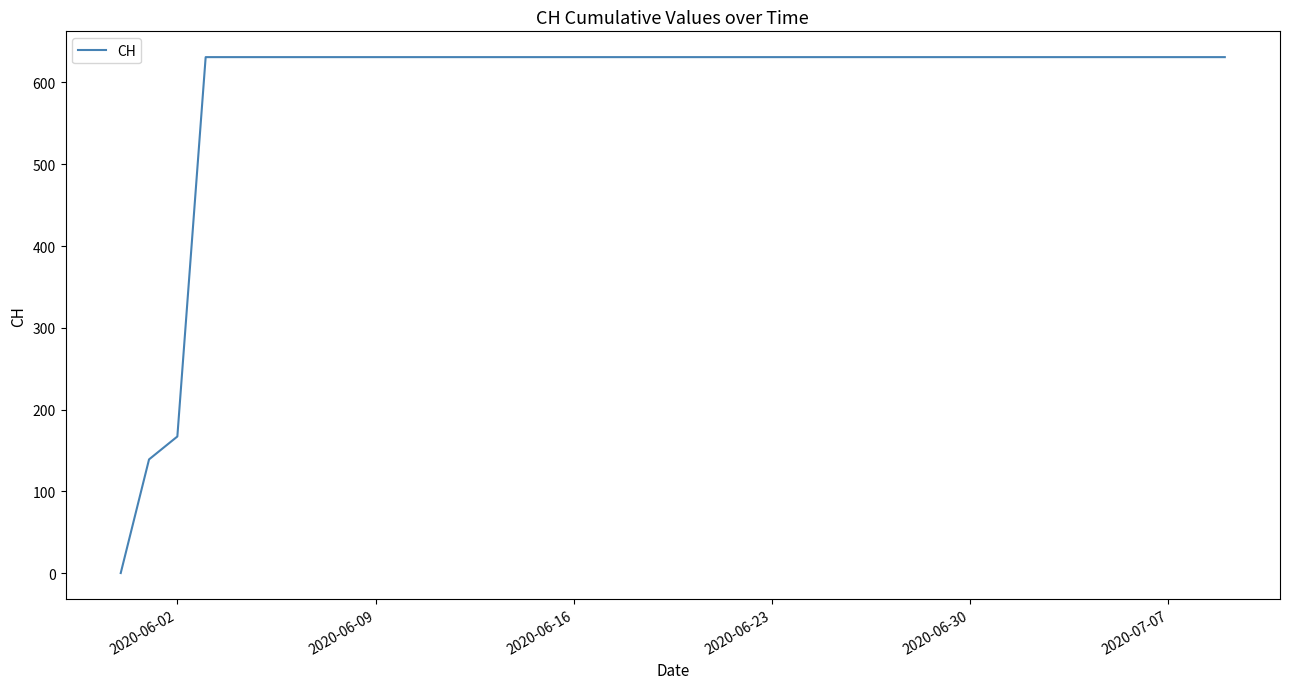

What is the difference between the maximum and minimum values?

631